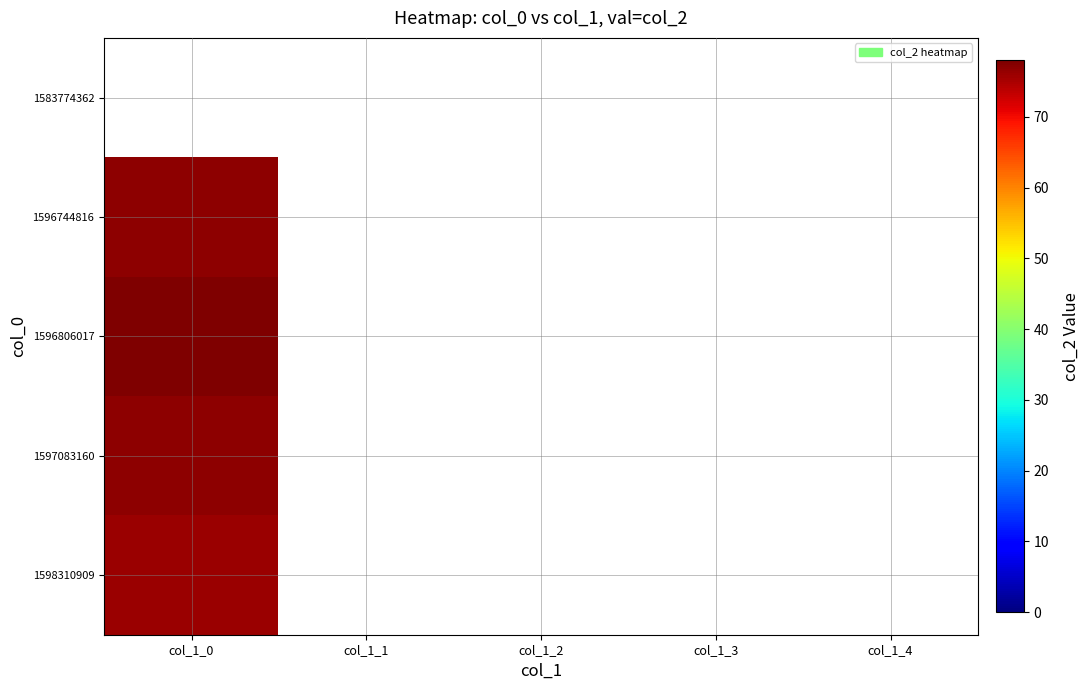

Which label corresponds to the largest value in the chart?

col_1_0